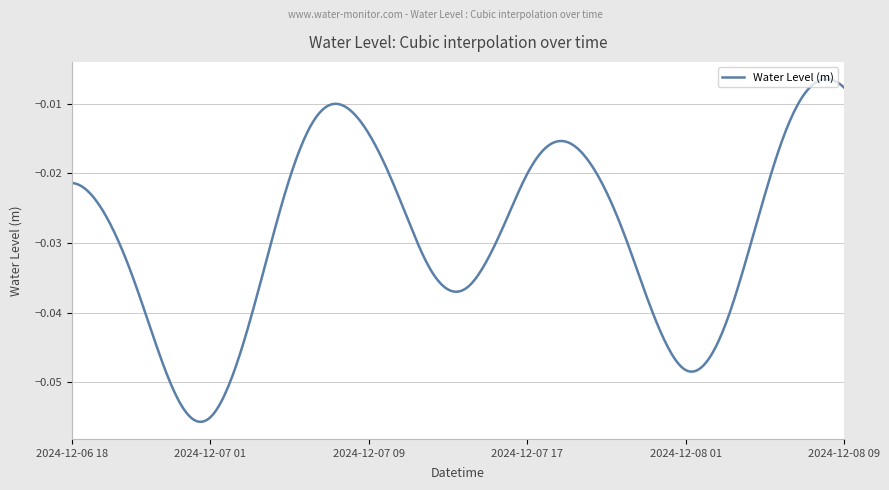

Does the chart have visible grid lines?

Yes